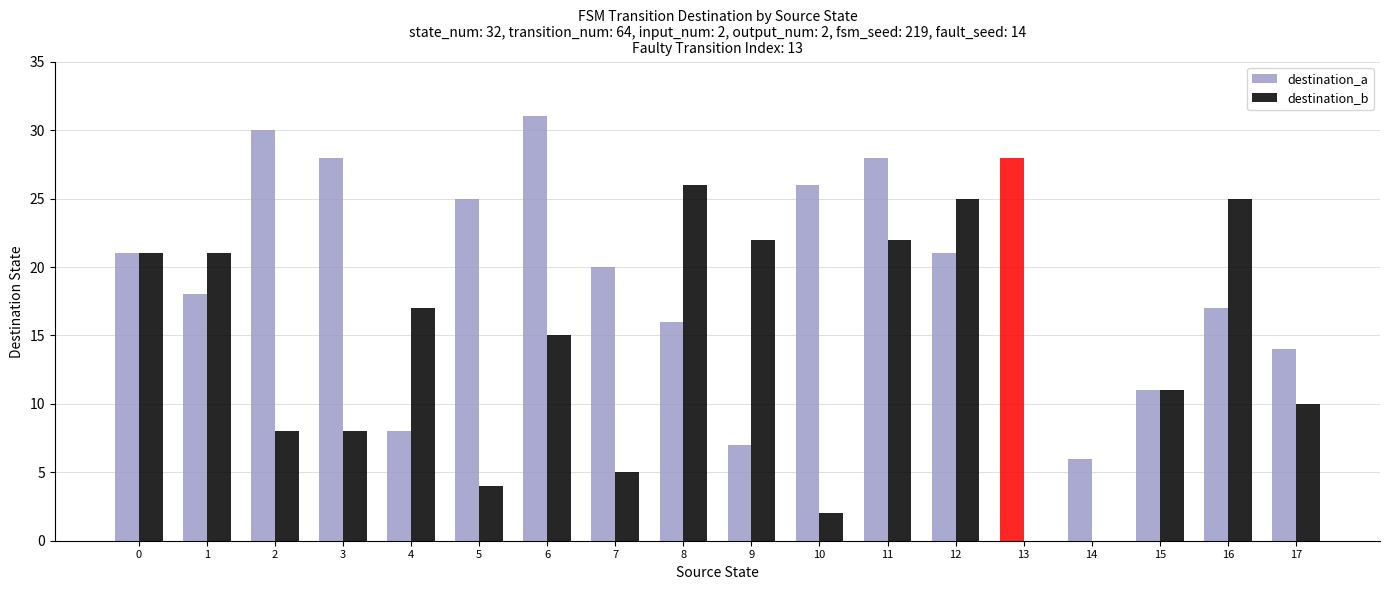

Does the chart contain stacked bars?

No